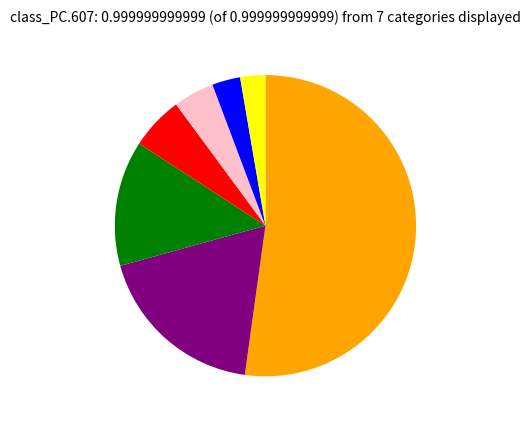

Is there a majority slice in this chart?

Yes